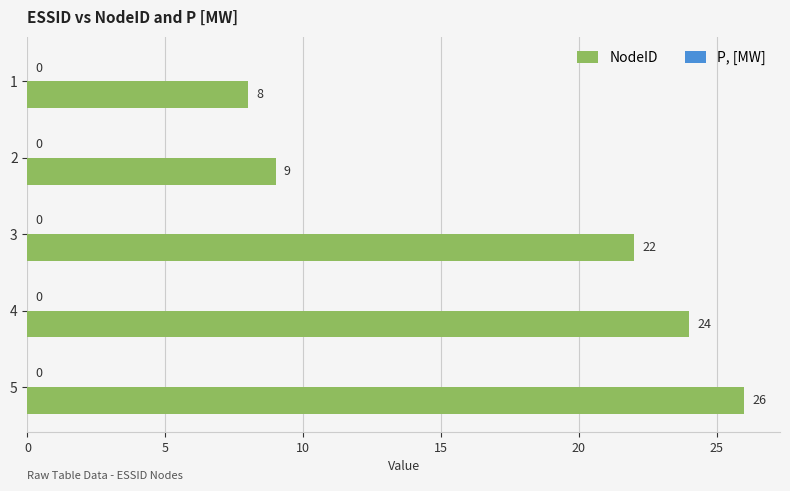

What is the ratio of the value at 5 to the value at 2?

2.9